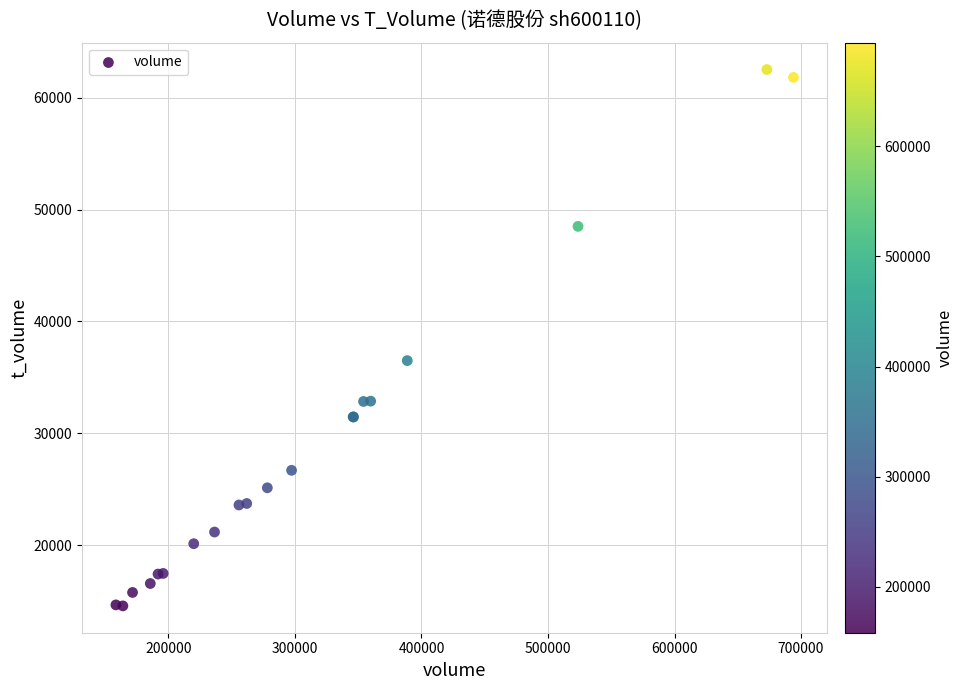

What Y value in the scatter plot is closest to 38545?

36498